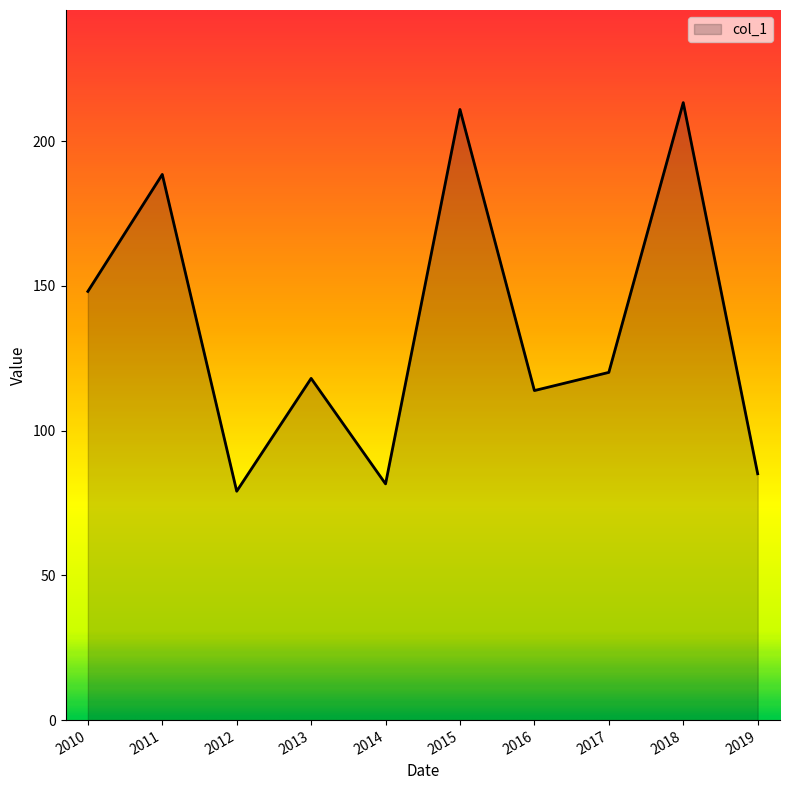

The value at 2019 is 128.9. True or false?

False